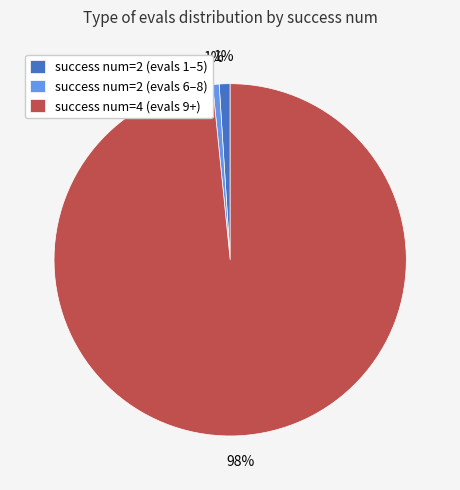

Count the number of slices in the pie.

3